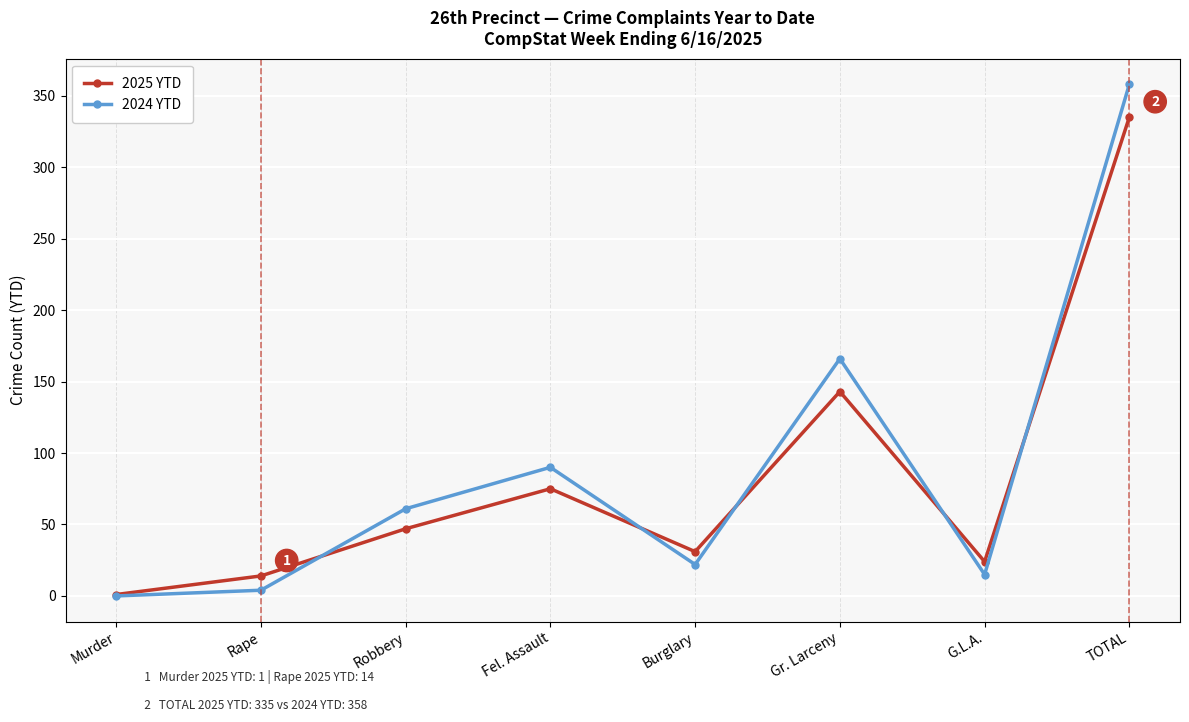

Where is the first local minimum for 2025 YTD?

Burglary